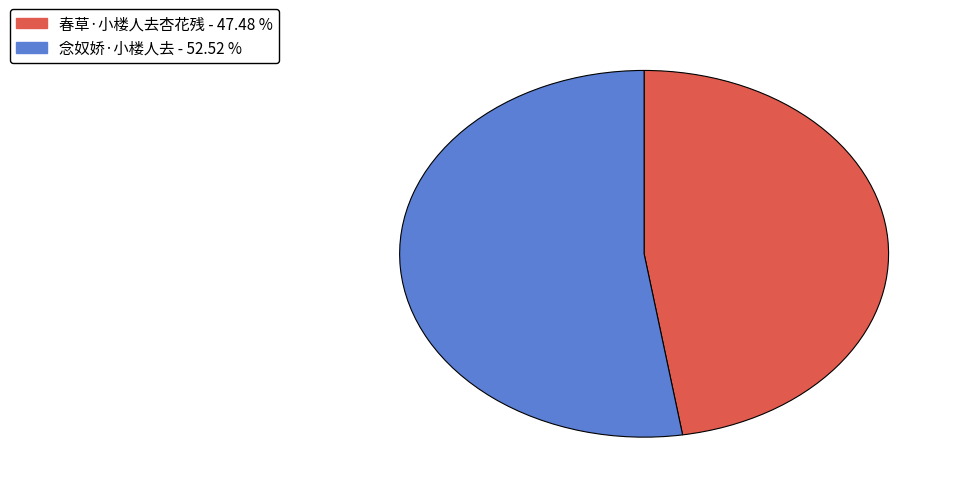

Is it true that 春草·小楼人去杏花残 is 47% of the pie?

True